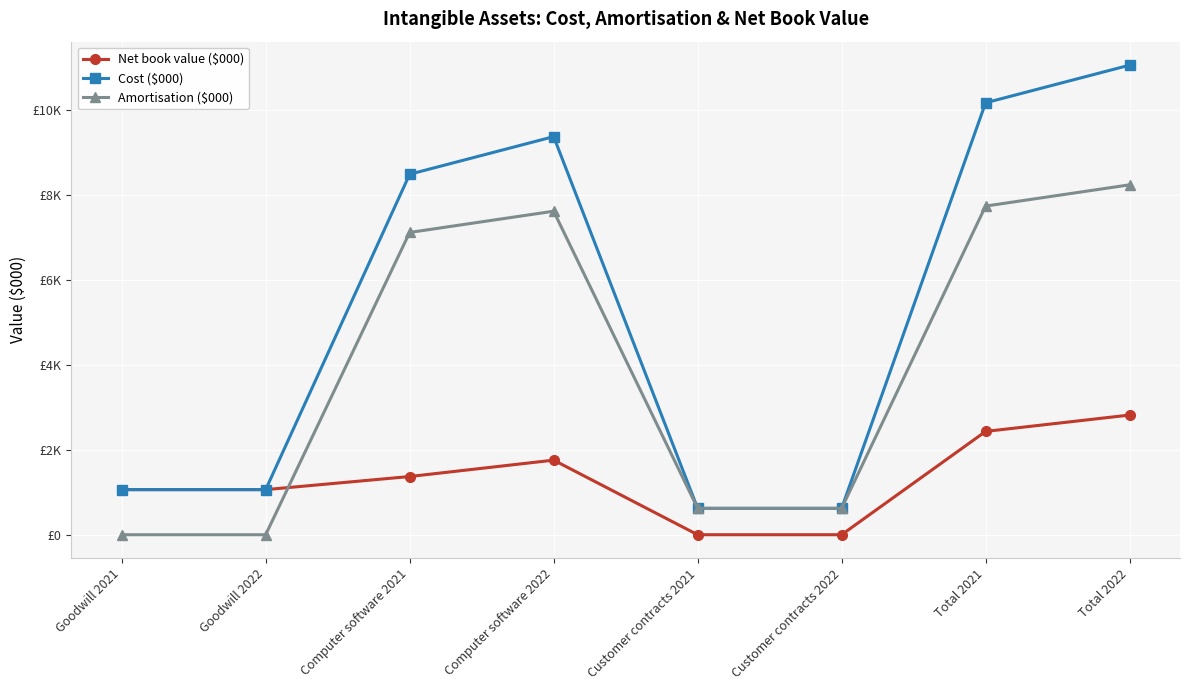

Reading left to right, list all the values displayed in this chart.

Net book value ($000): Goodwill 2021=1063	Goodwill 2022=1063	Computer software 2021=1372	Computer software 2022=1758	Customer contracts 2021=0	Customer contracts 2022=0	Total 2021=2435	Total 2022=2821
Cost ($000): Goodwill 2021=1063	Goodwill 2022=1063	Computer software 2021=8497	Computer software 2022=9384	Customer contracts 2021=622	Customer contracts 2022=622	Total 2021=10182	Total 2022=11069
Amortisation ($000): Goodwill 2021=0	Goodwill 2022=0	Computer software 2021=7125	Computer software 2022=7626	Customer contracts 2021=622	Customer contracts 2022=622	Total 2021=7747	Total 2022=8248